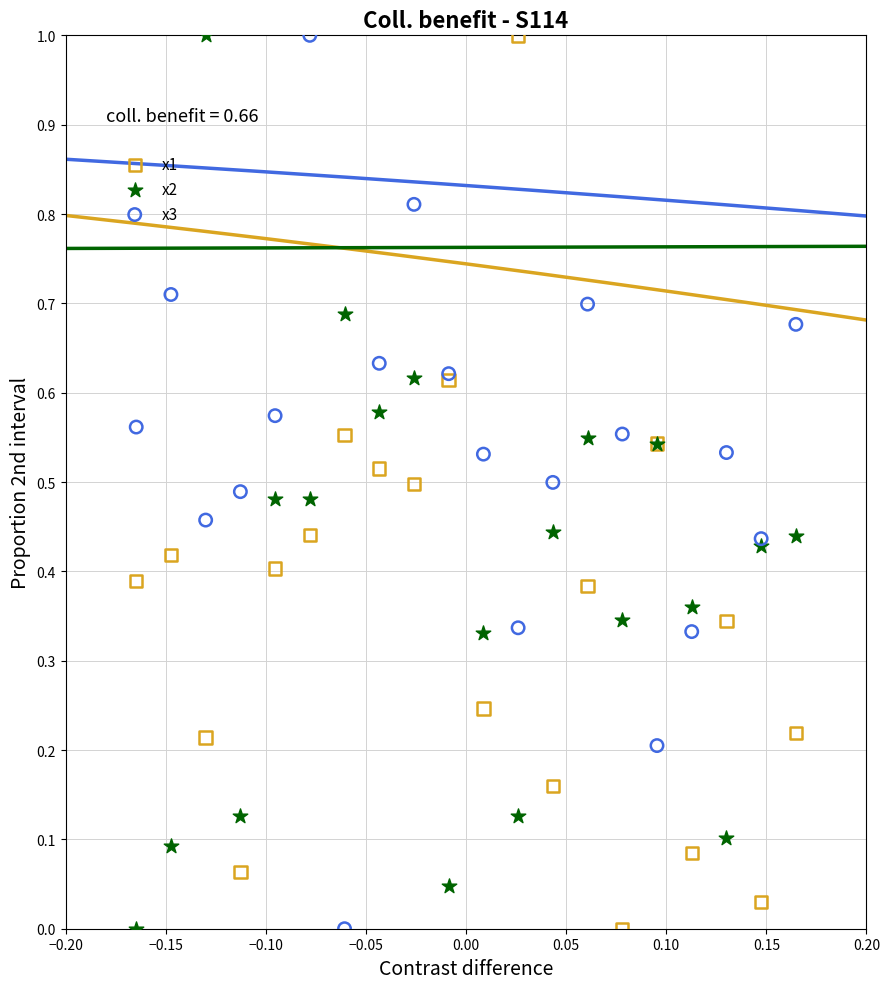

What are all the series names shown in the legend?

x1, x2, x3